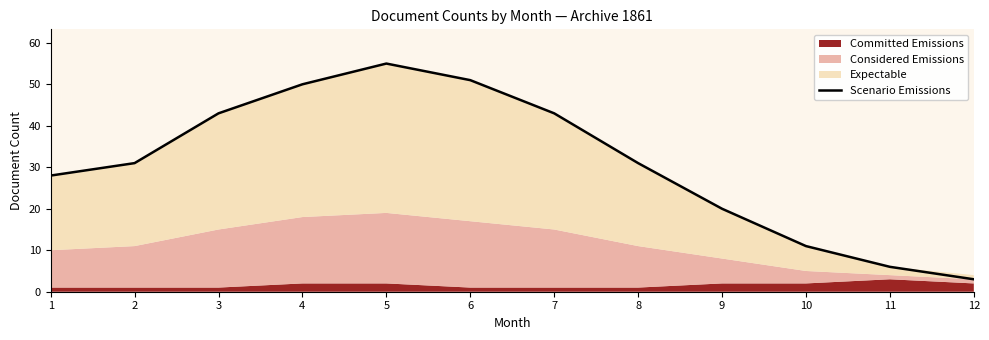

How many lines are shown in the chart?

1